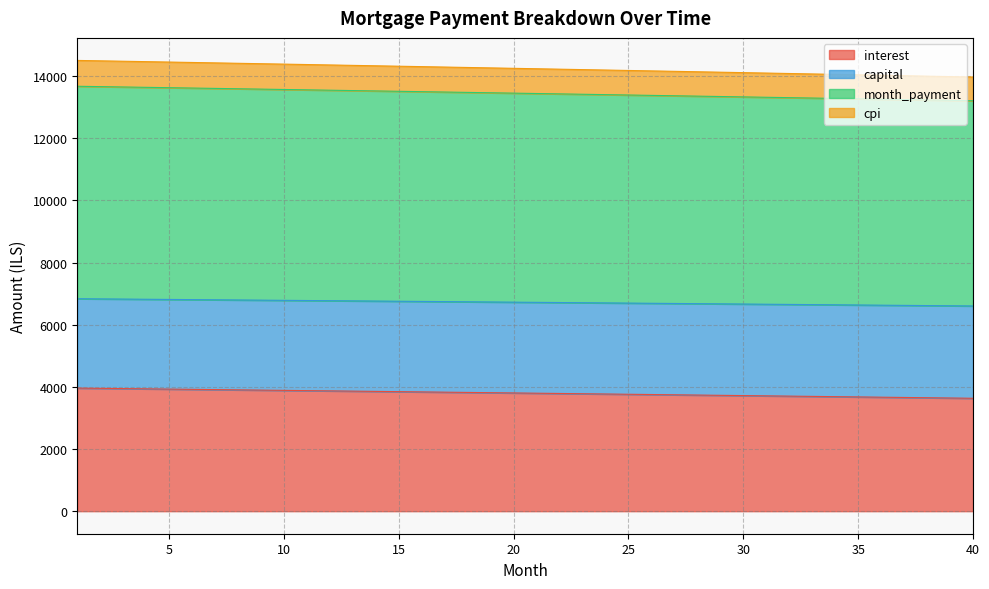

What is the difference between the maximum and minimum values in the interest series?

327.8